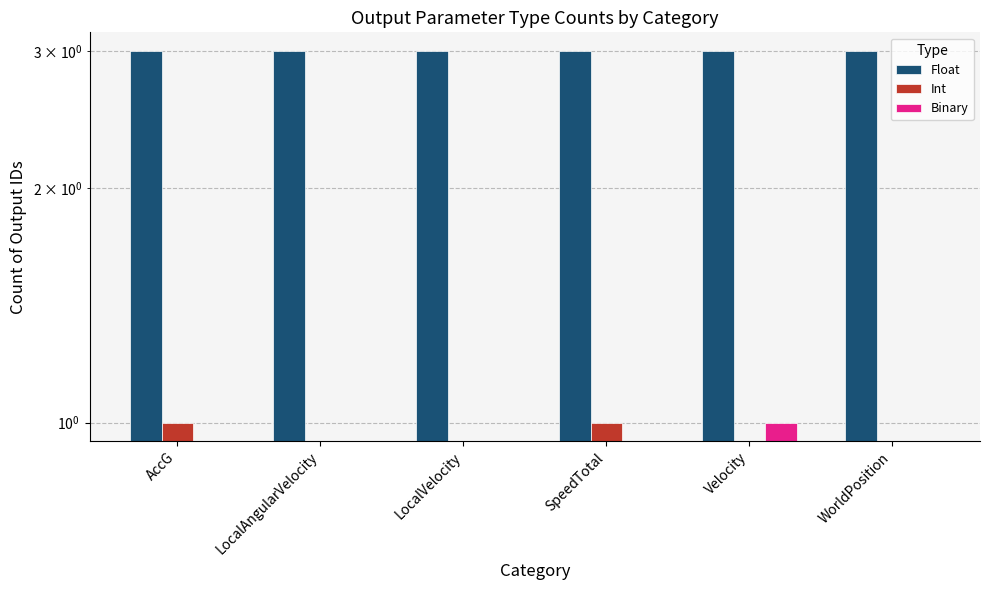

What is the value of the Float bar at the 6th from the left?

3